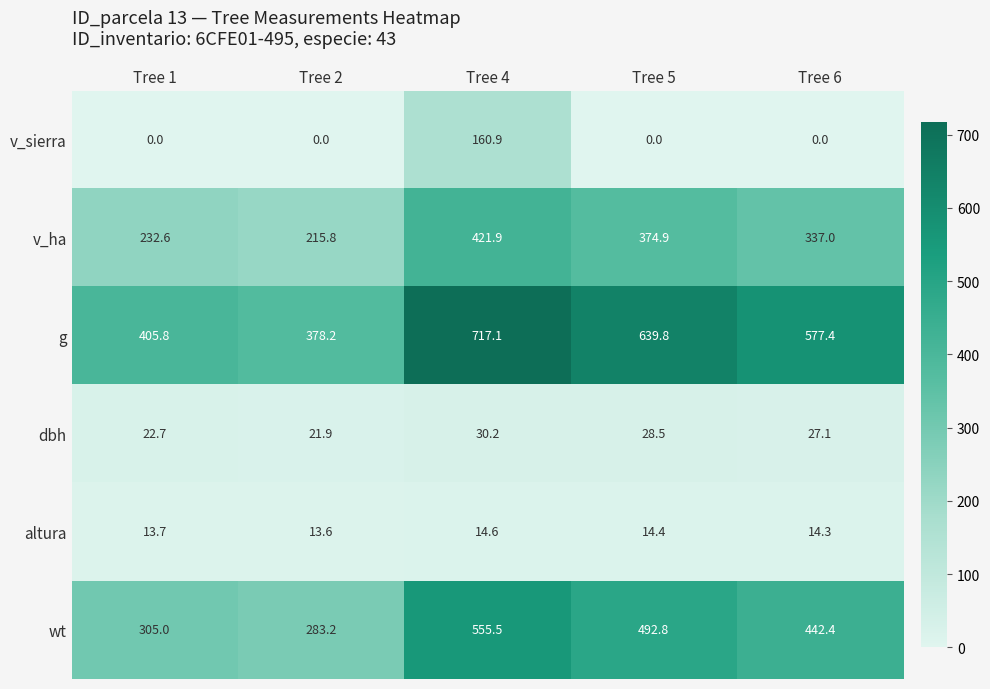

What is the difference between the dbh values at Tree 1 and Tree 5?

5.8